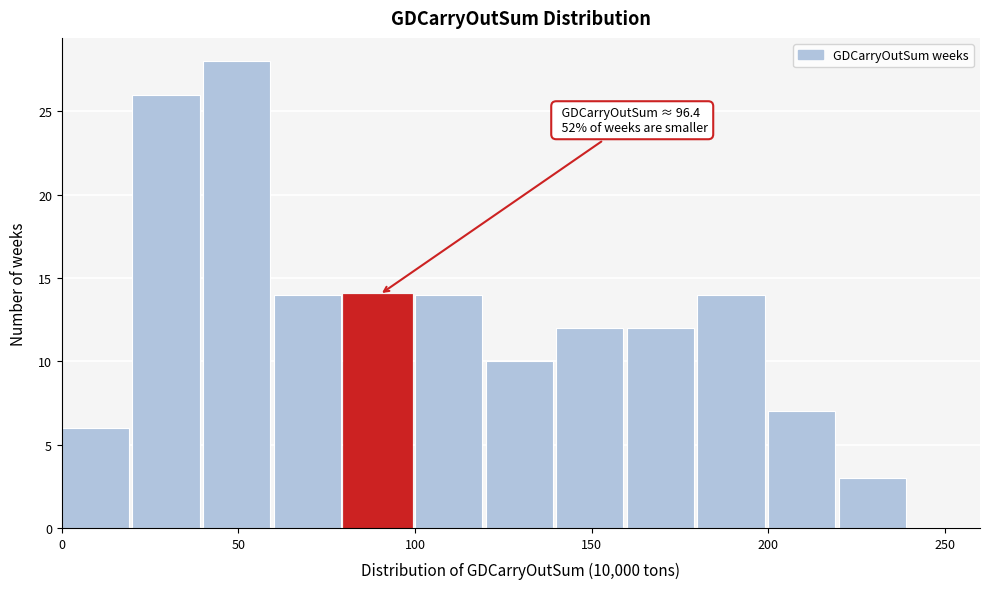

Over which range of the x-axis is the bar tallest?

40 to 60